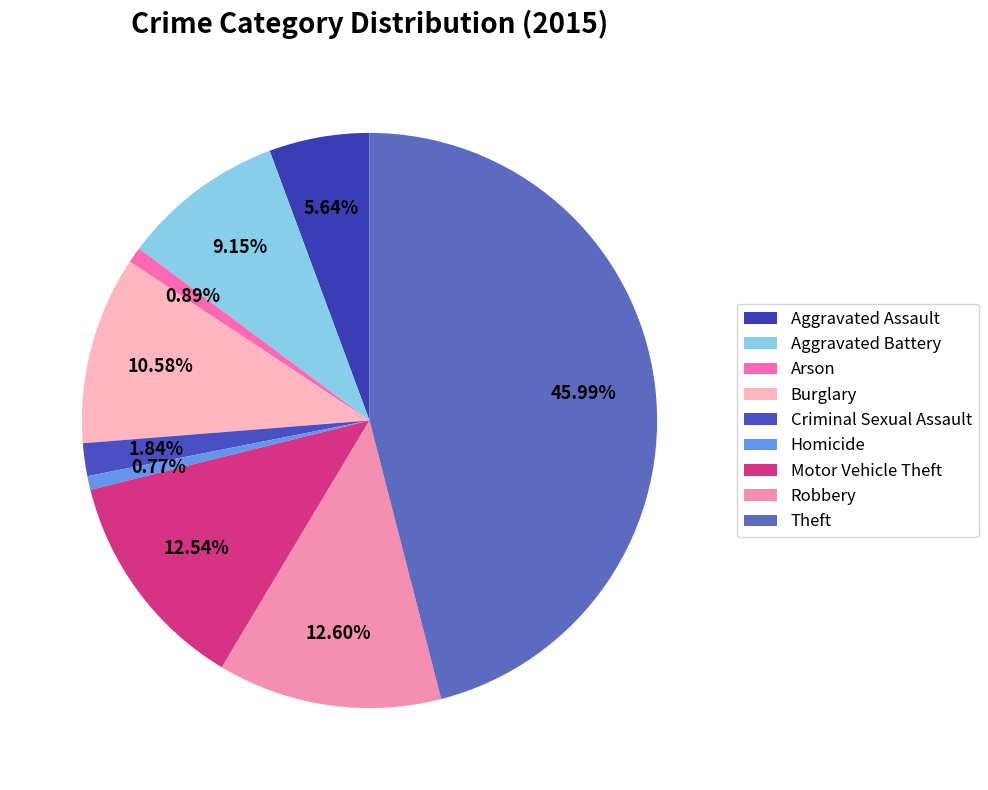

Count the number of slices in the pie.

9